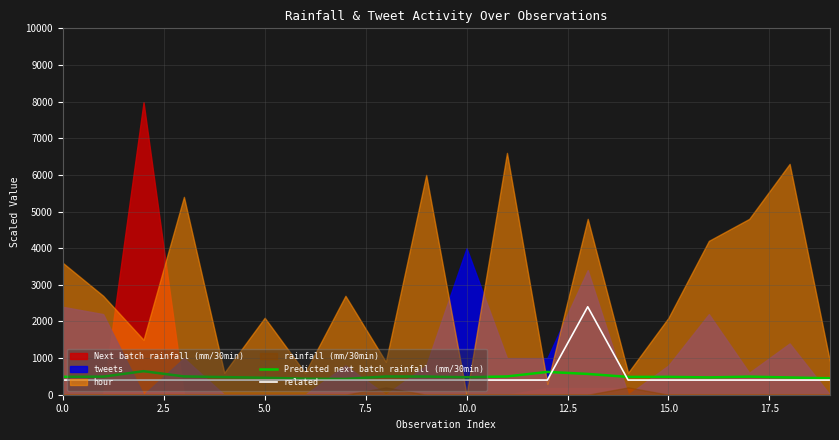

At which category is the sum across all series the highest?

13